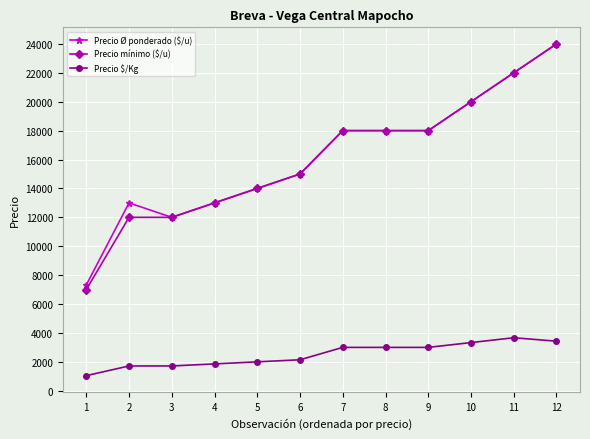

What is the value of the Precio mínimo ($/u) point at the 7th from the left?

18000